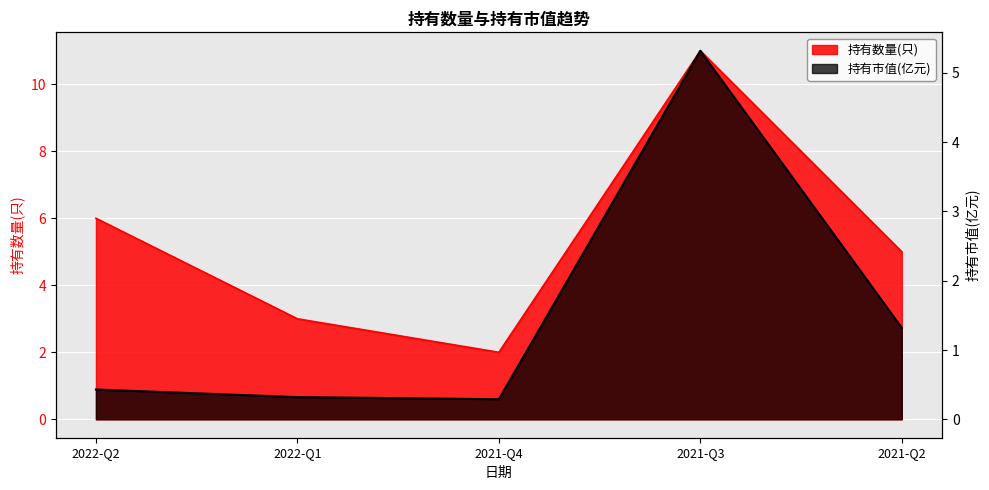

List the series in order of their peak value, lowest first.

持有市值(亿元), 持有数量(只)